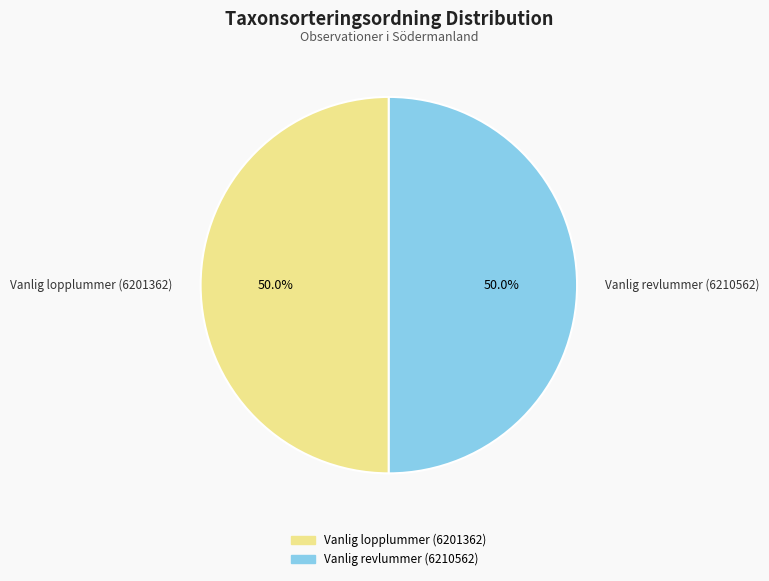

The Vanlig lopplummer (6201362) slice represents 36% of the pie. True or false?

False